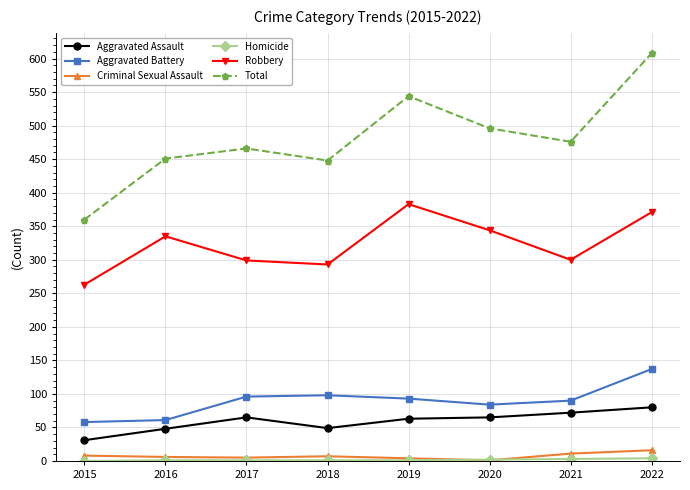

Is the value of Robbery at 2021 greater than the value of Aggravated Assault at 2022?

Yes